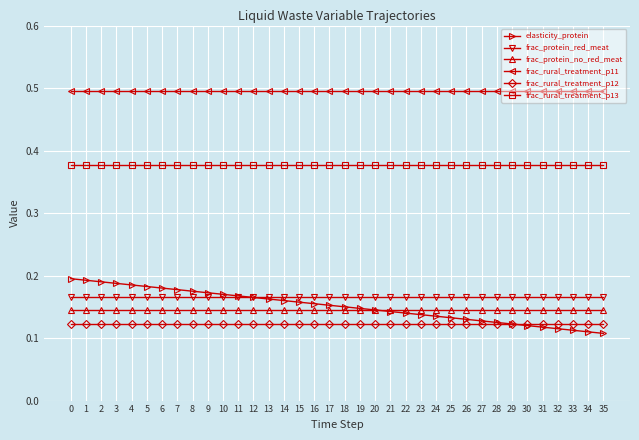

What are all the series names shown in the legend?

elasticity_protein, frac_protein_red_meat, frac_protein_no_red_meat, frac_rural_treatment_p11, frac_rural_treatment_p12, frac_rural_treatment_p13